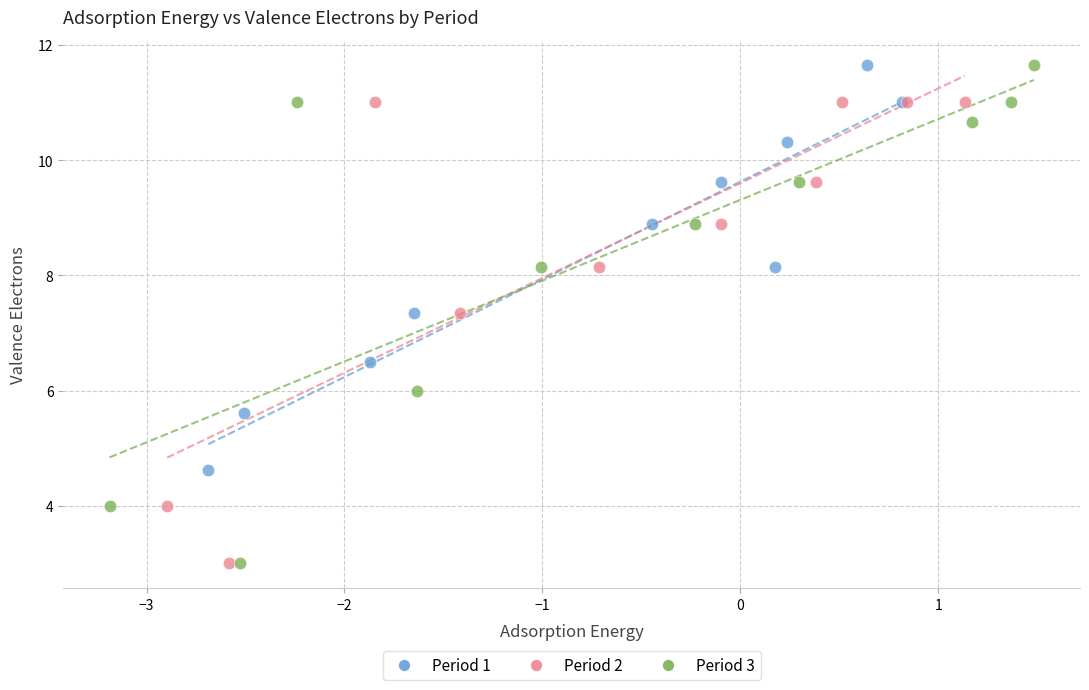

Which series has the largest Y range (max minus min)?

Period 3